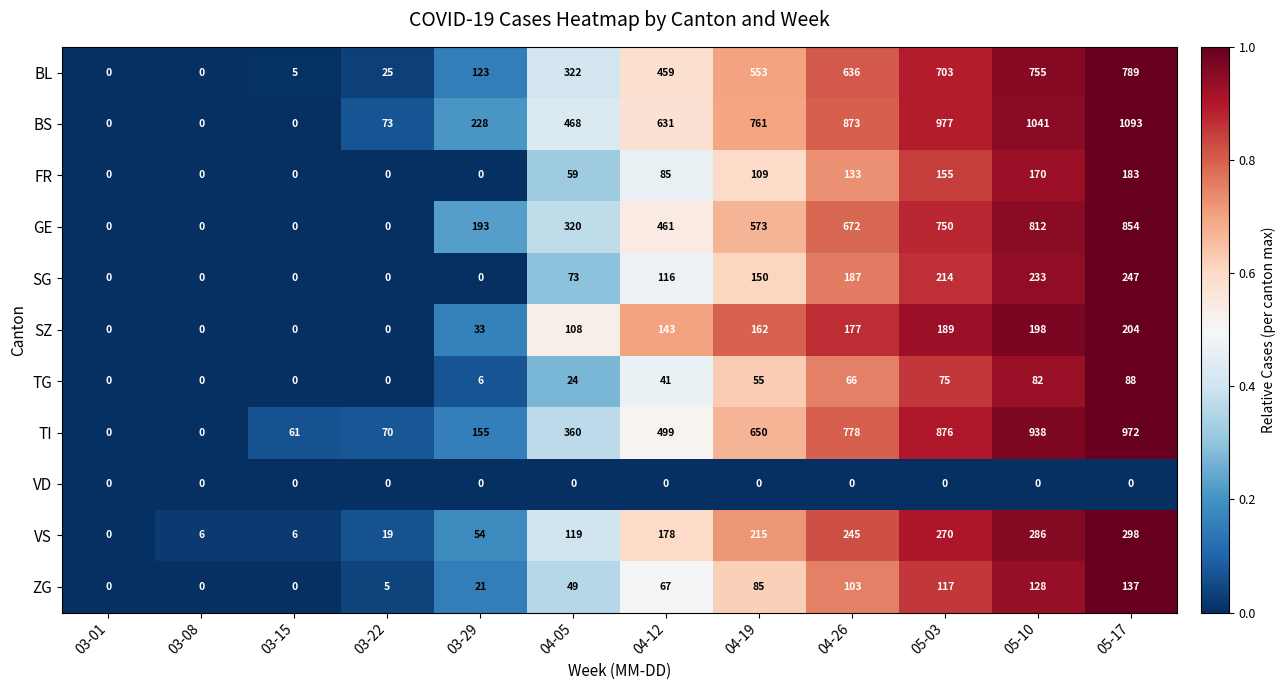

Is it true that VS equals 2 at 03-15?

False